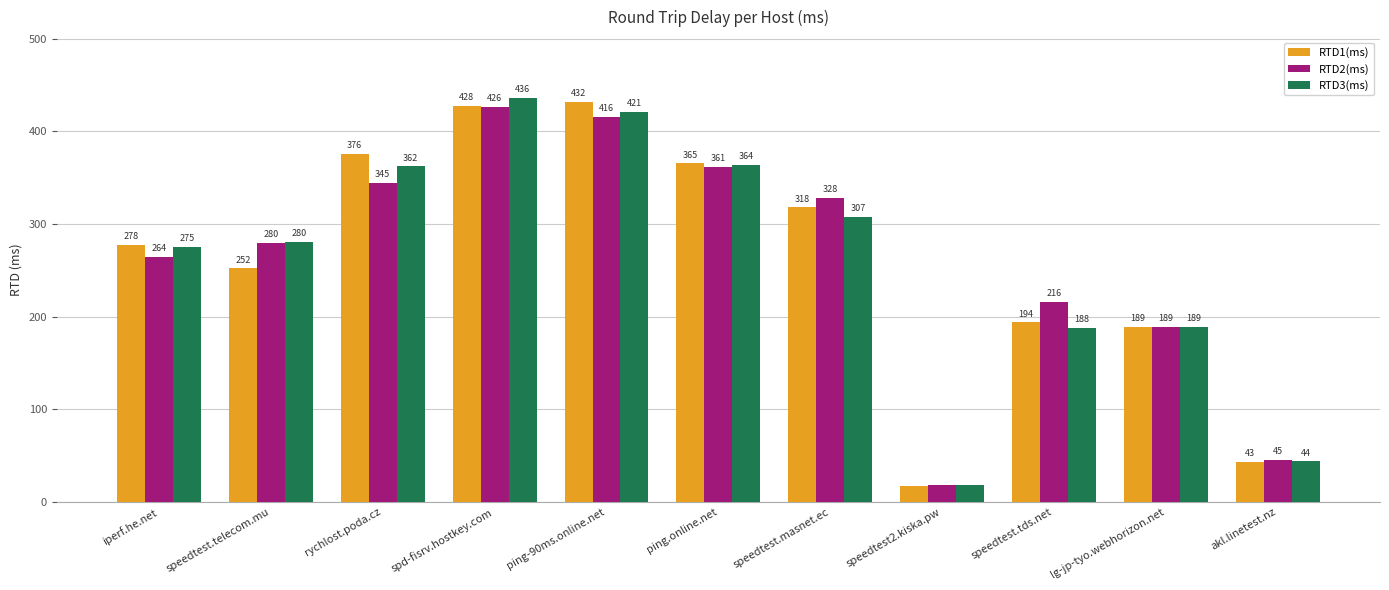

What is the label of the 11th bar from the right?

iperf.he.net